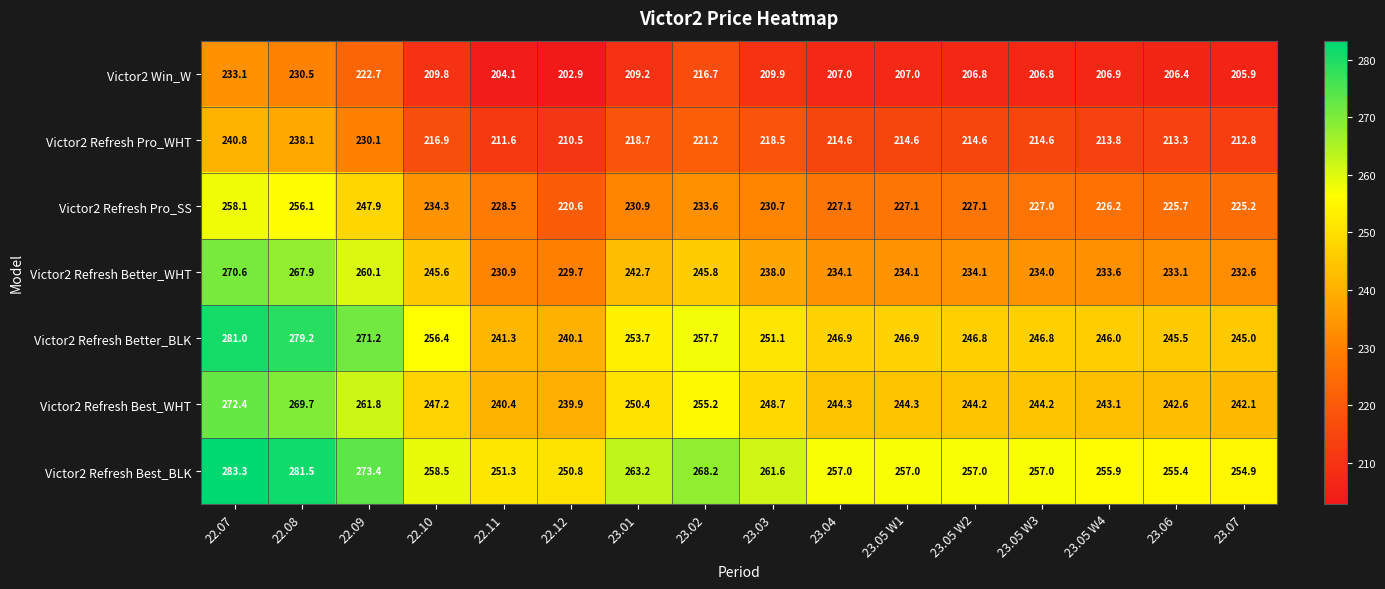

How many data points in Victor2 Refresh Better_BLK are less than 246?

4